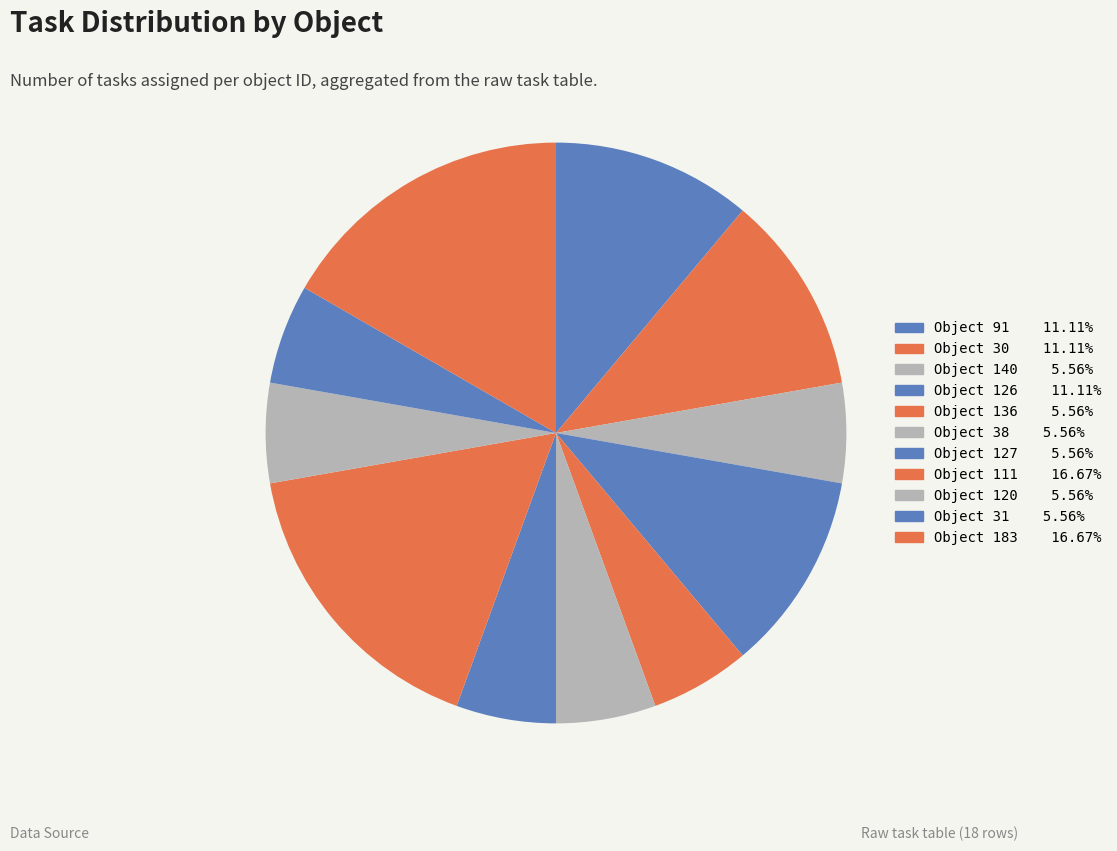

Combined, do Object 31 and Object 127 account for over 50%?

No